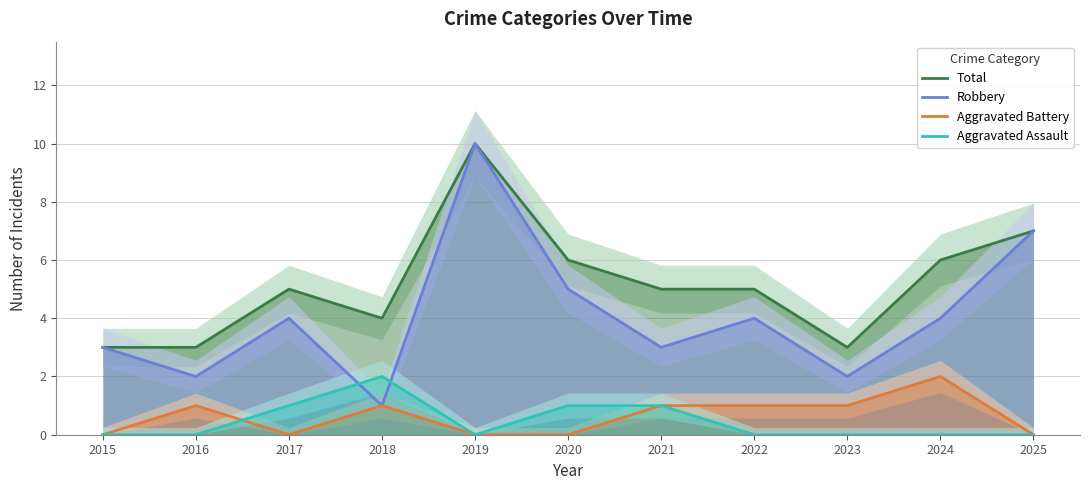

What is the total value across all series at 2015?

6